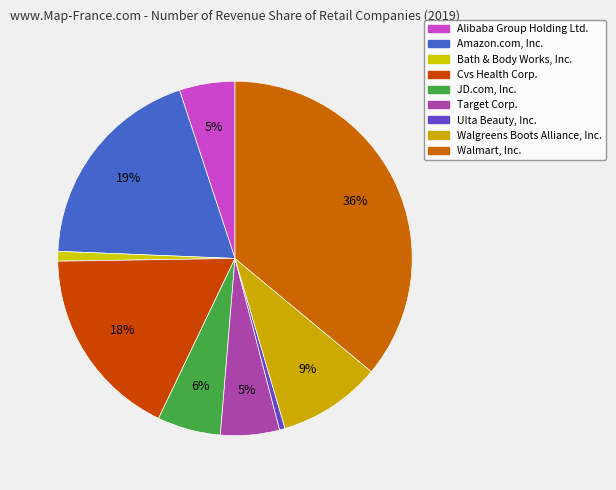

What is the smallest slice in the pie chart?

Ulta Beauty, Inc.